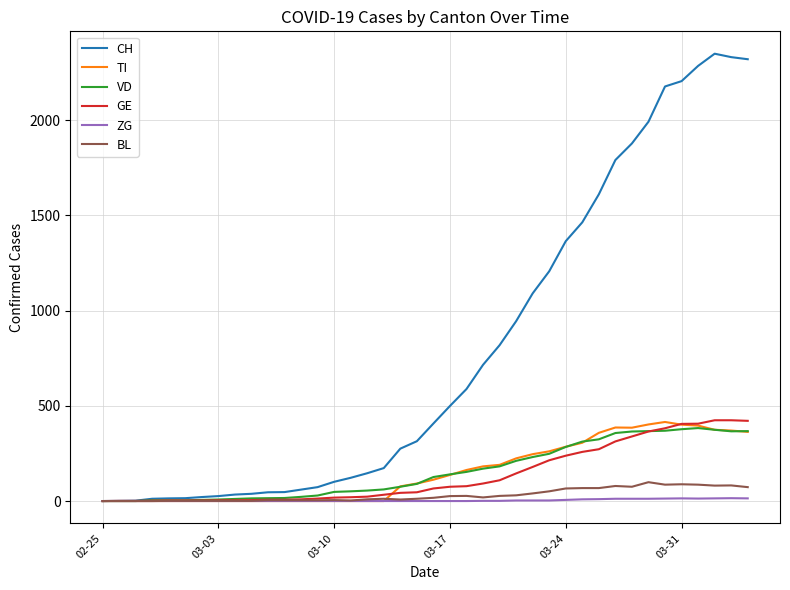

Which series has the largest total across all categories?

CH